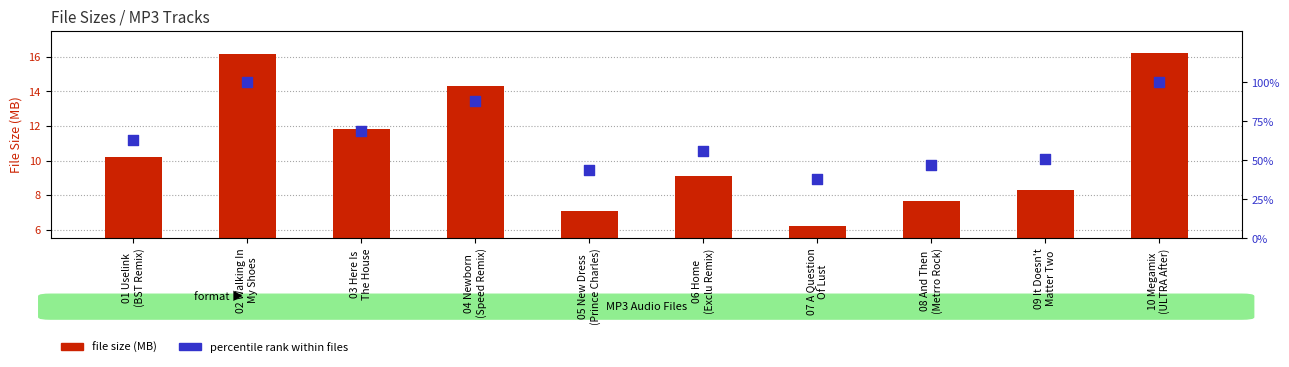

At how many categories does at least one series exceed 73?

3